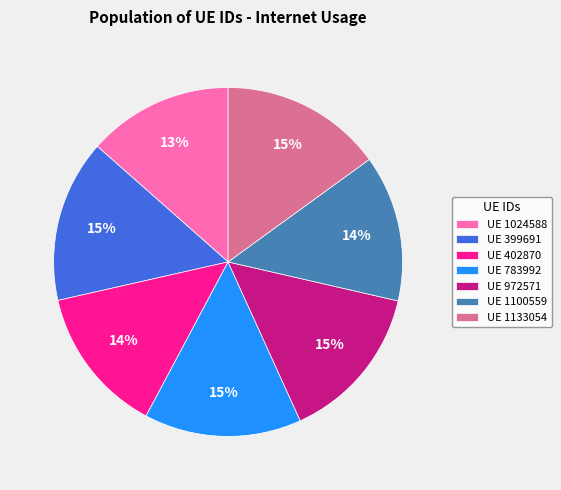

The UE 402870 slice represents 14% of the pie. True or false?

True